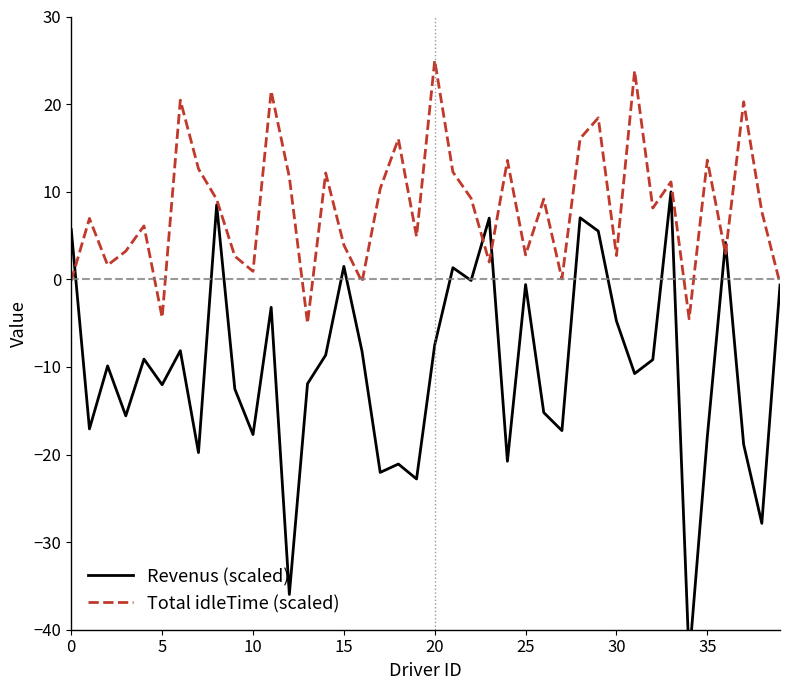

True or false: Total idleTime (scaled) and Revenus (scaled) intersect in this chart.

True